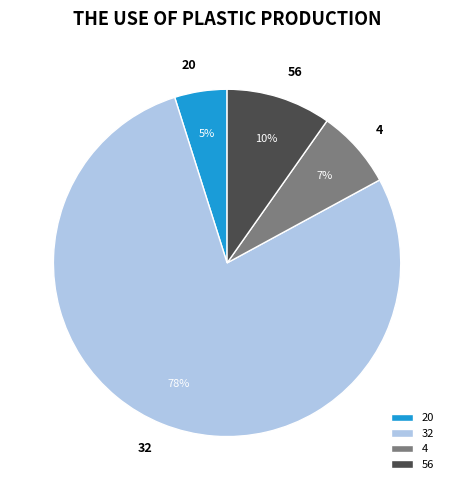

Count the number of slices in the pie.

4